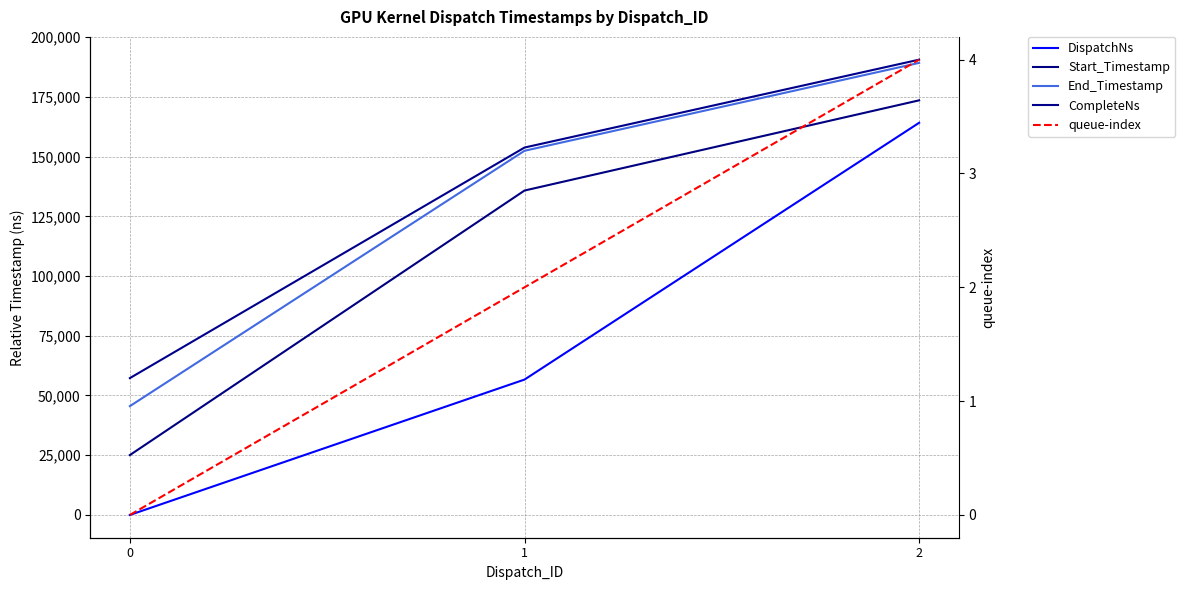

Which has a higher value, 1 or 0?

1